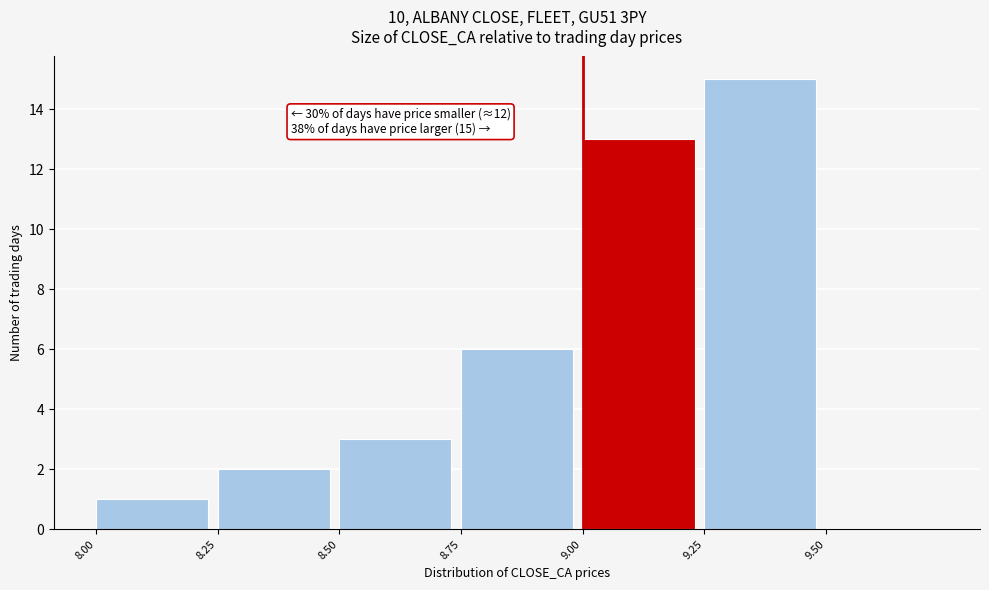

Over which range of the x-axis is the bar tallest?

9.25 to 9.50